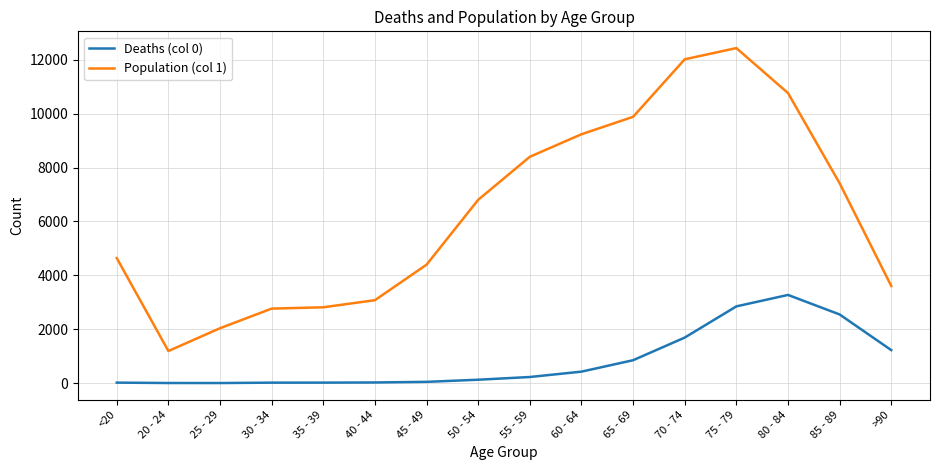

Where is Population (col 1) nearest to the value 6812?

50 - 54